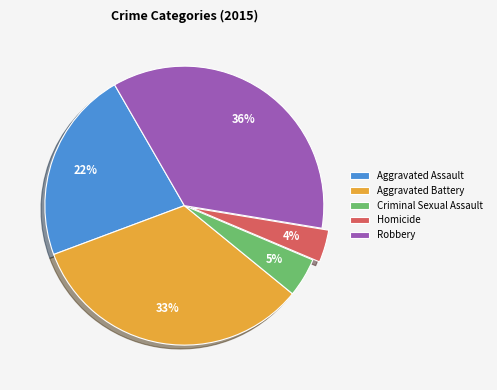

Which category has the biggest portion of the pie?

Robbery